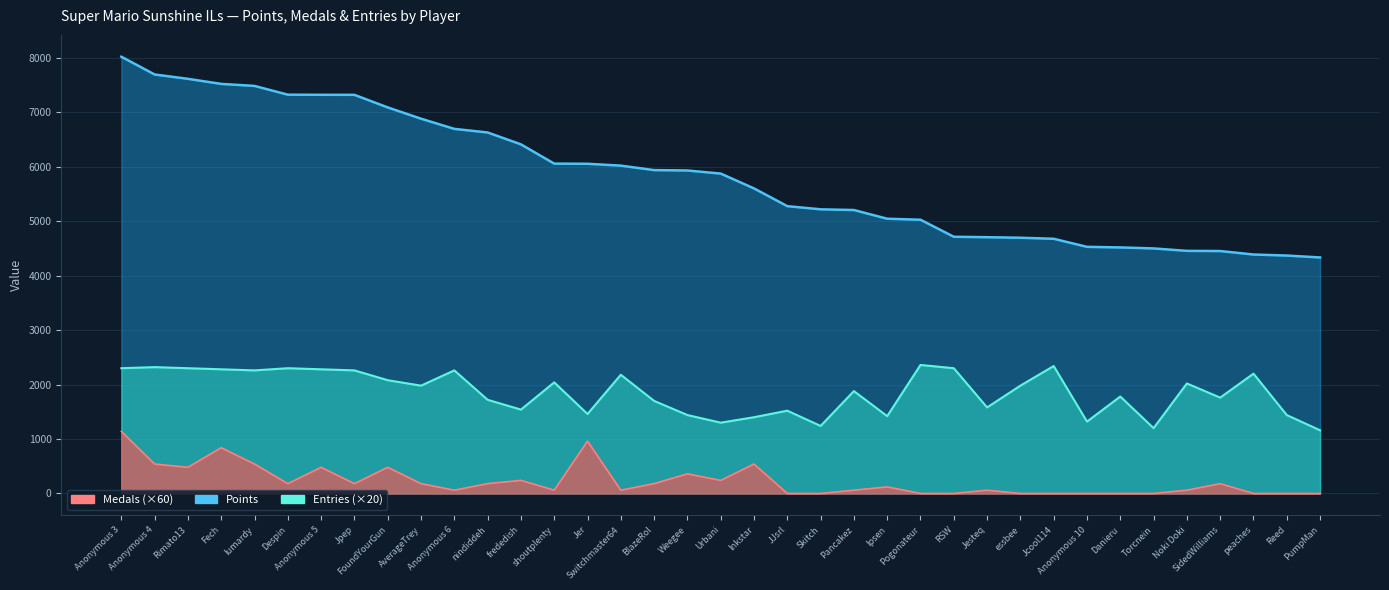

What is the total value across all series at Rimato13?

10394